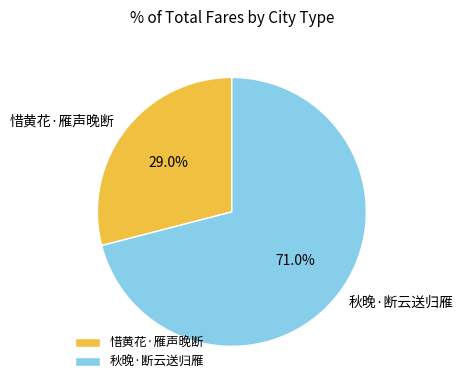

What is the largest slice in the pie chart?

秋晚·断云送归雁